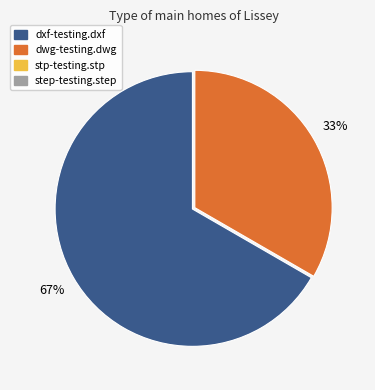

To the nearest percent, what is the average slice percentage?

50%